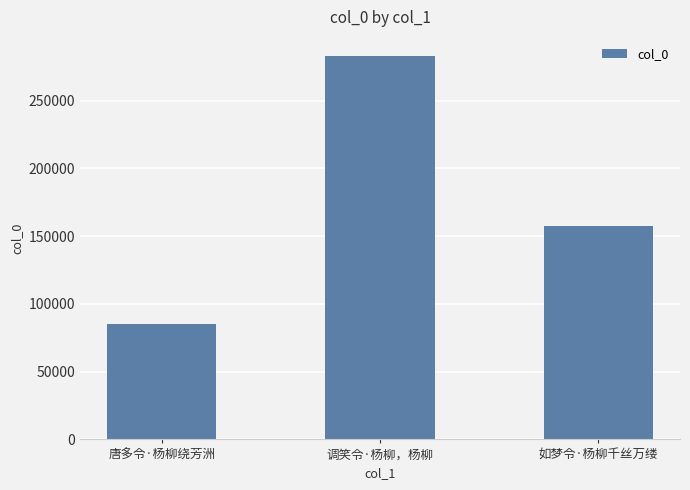

How many values are between 85045 and 282863?

3